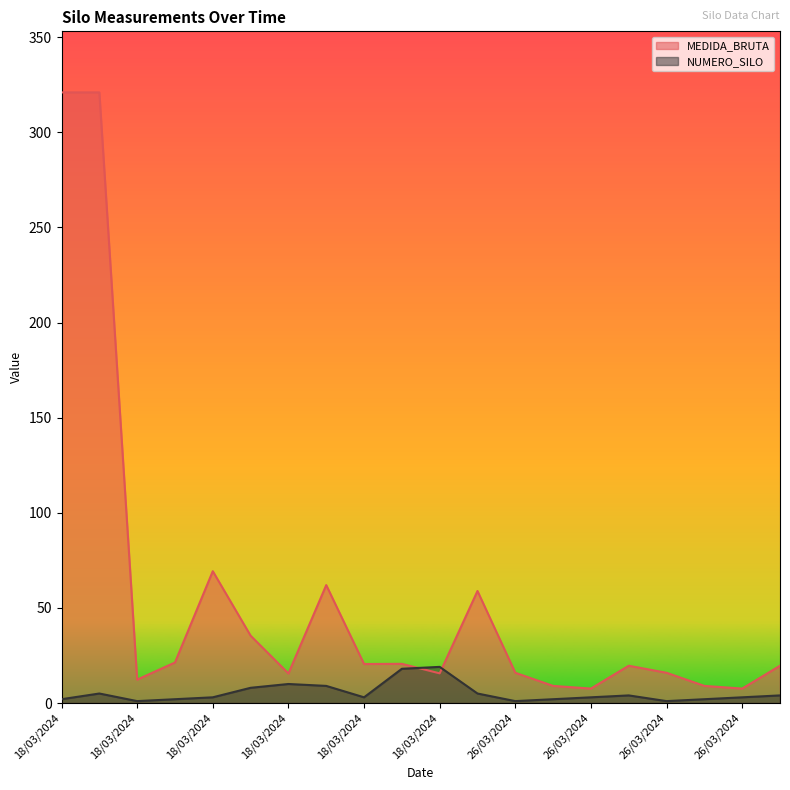

The value of NUMERO_SILO at 18/03/2024 is 1.0. True or false?

True